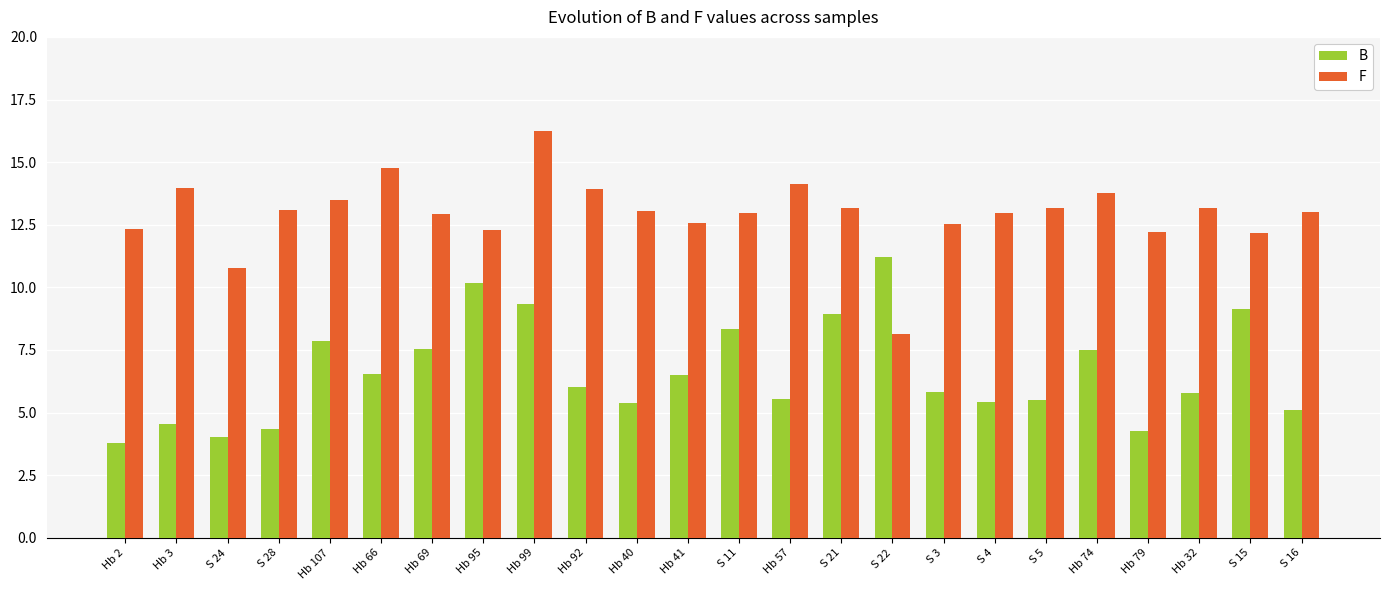

The F series shows 13.2 at S 5. True or false?

True